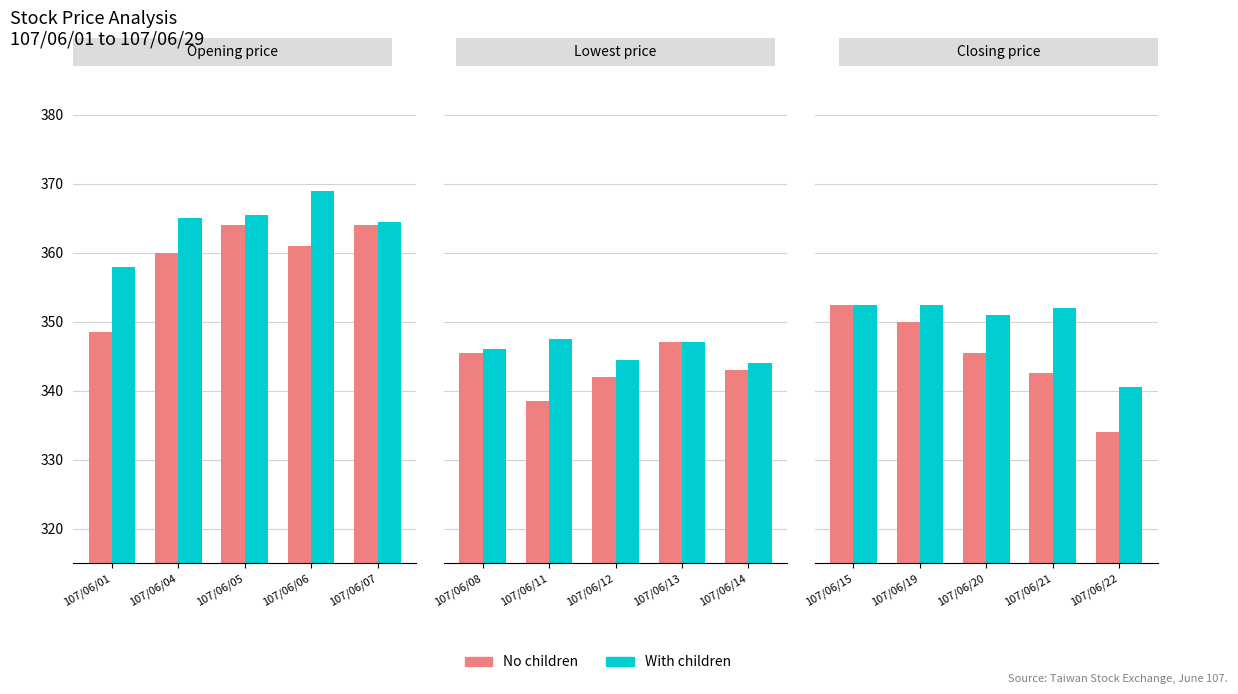

Are the bars horizontal?

No